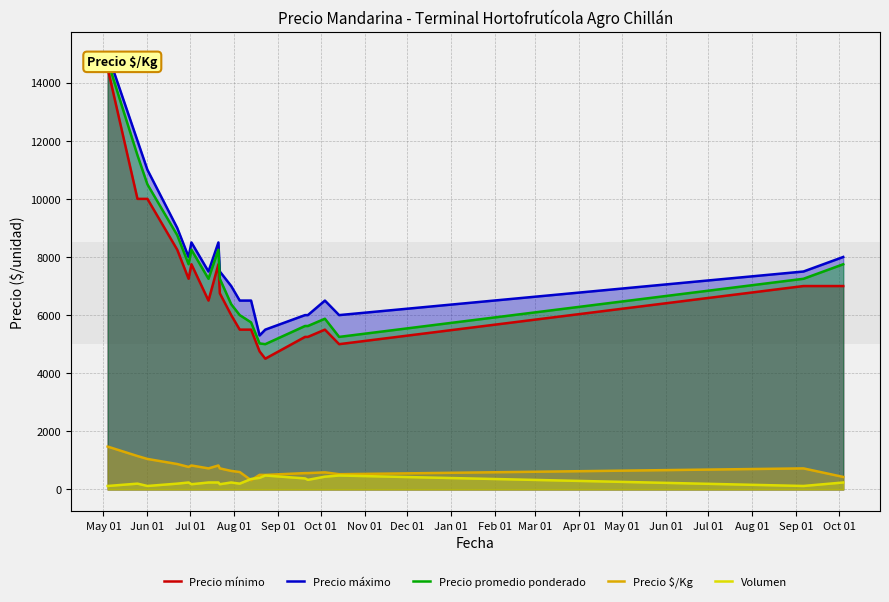

True or false: Precio $/Kg and Precio máximo intersect in this chart.

False